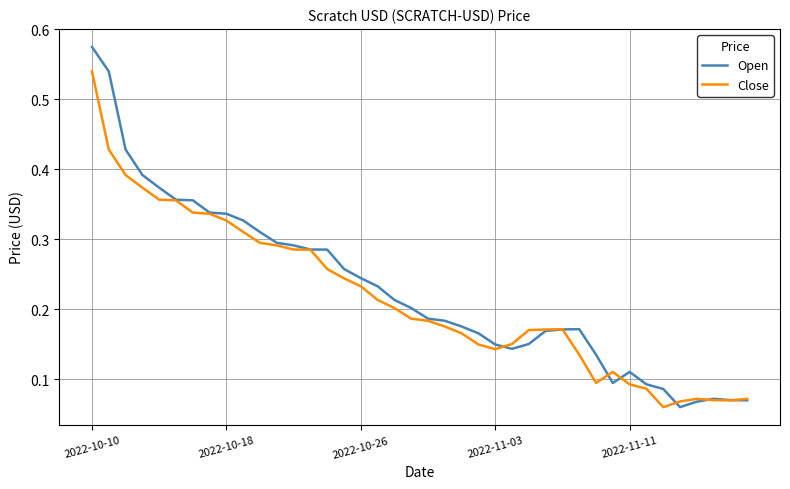

List the series in order of their peak value, lowest first.

Close, Open